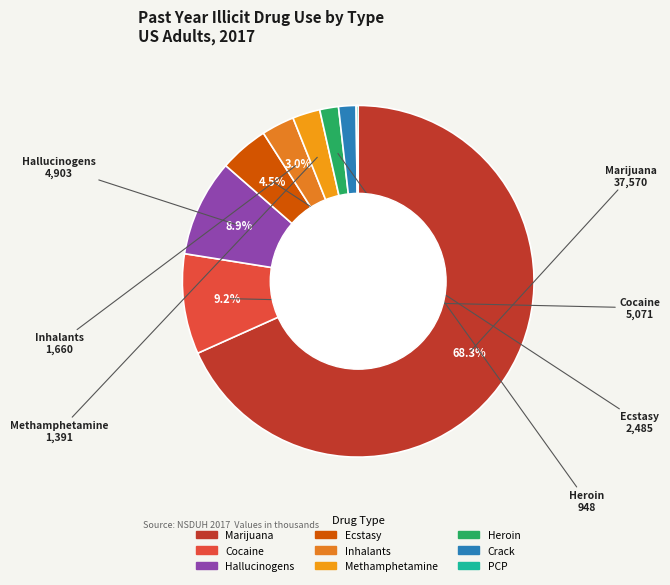

The Methamphetamine slice represents 3% of the pie. True or false?

True